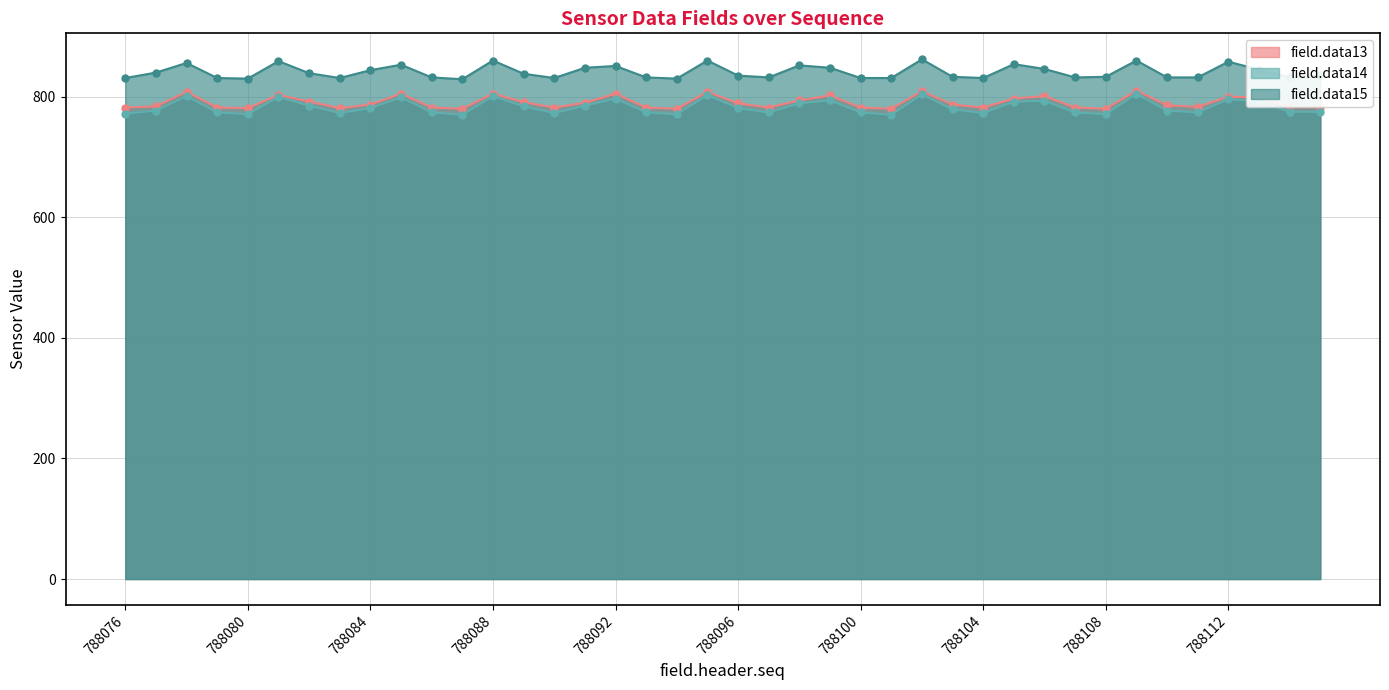

Between 788089 and 788101, which is larger?

788089